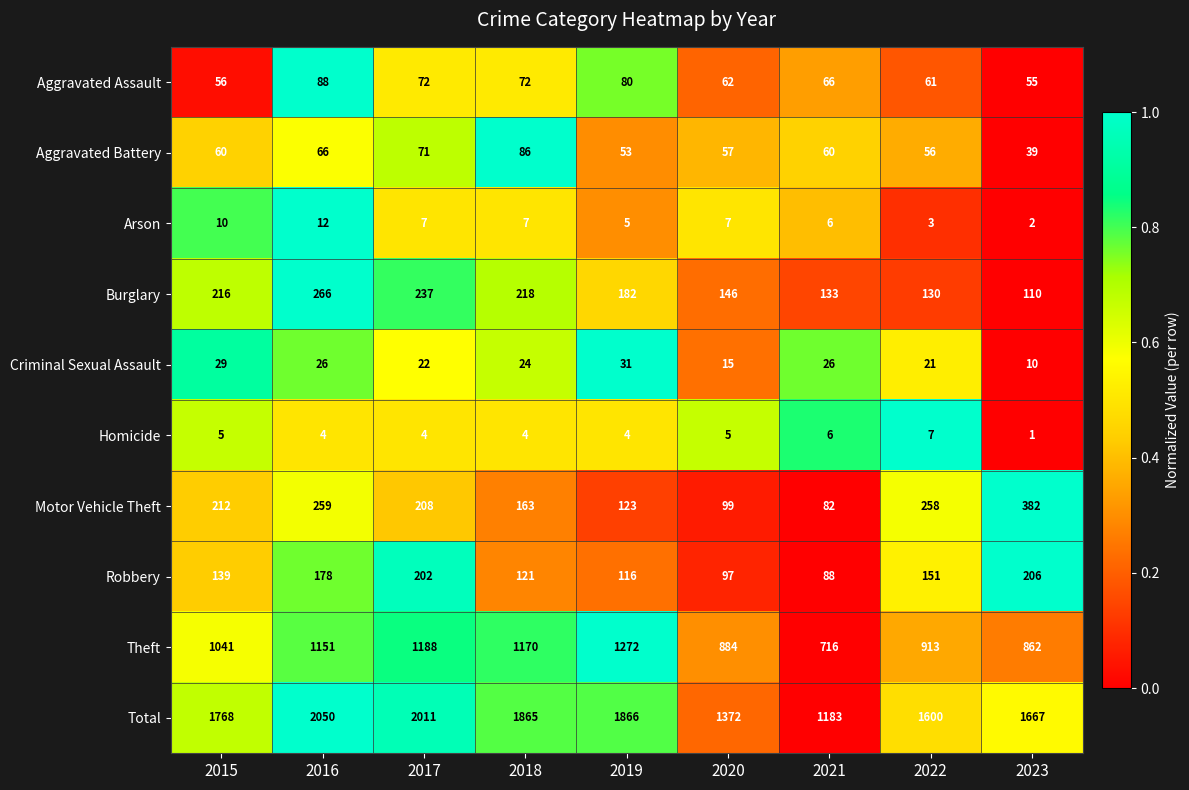

Which series has the largest total across all categories?

Total